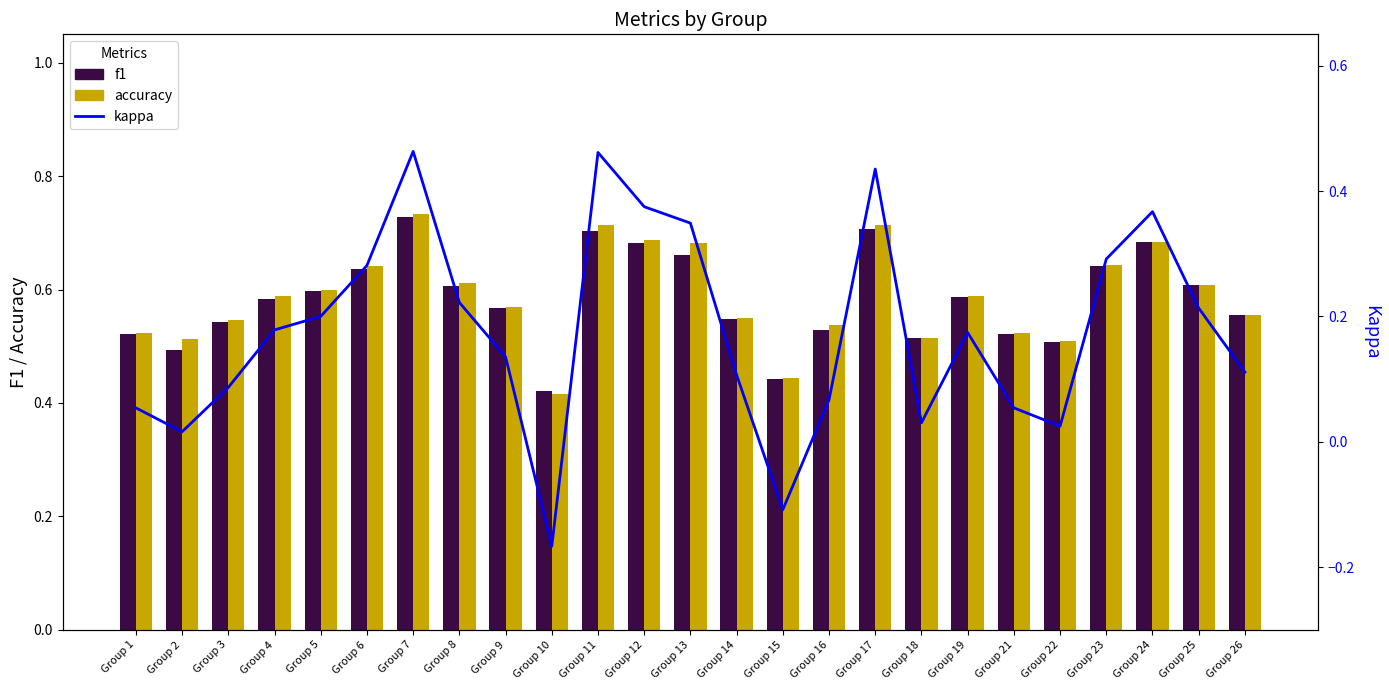

At how many categories does at least one series exceed 0?

25